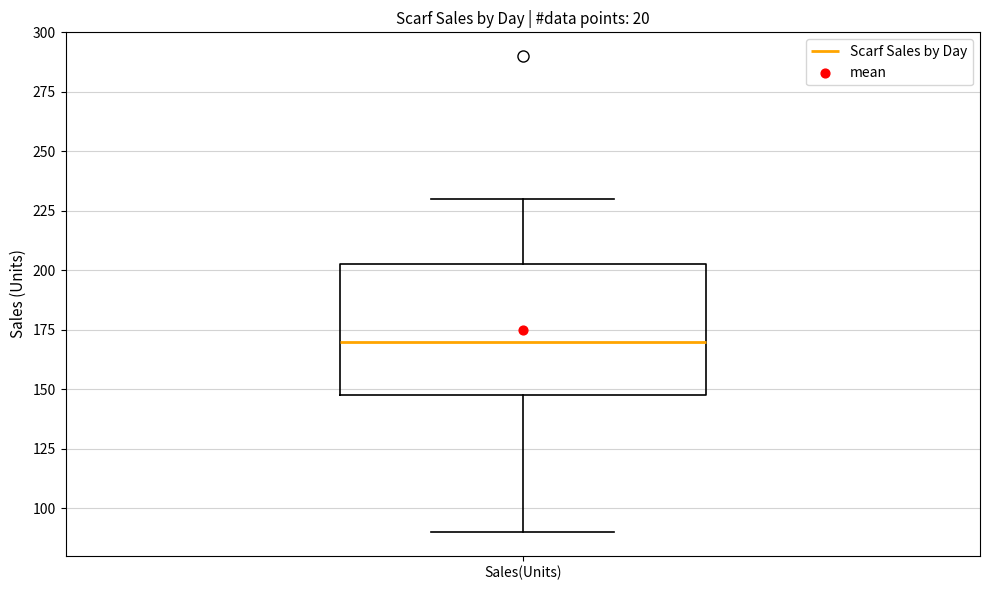

Transcribe this box plot: give where the median line is, the range the box spans, and where the two whiskers end, as read against the y-axis. The values are not printed on the chart, so give them approximately, as read against the axis.

median 170, box 150 to 205, whiskers 90 to 230